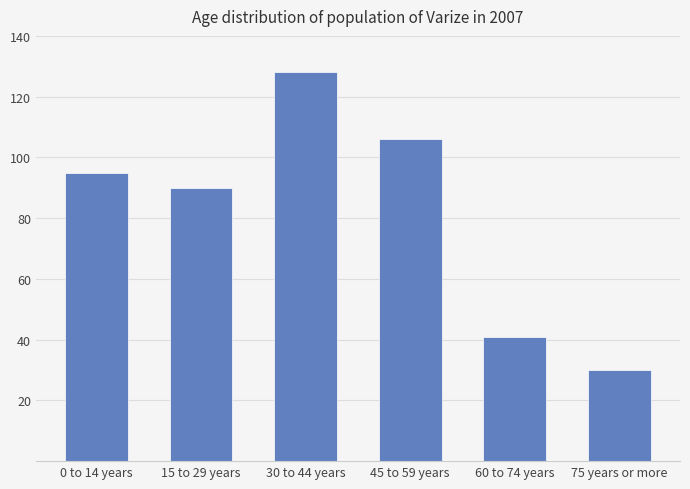

What is the sum of all values?

490